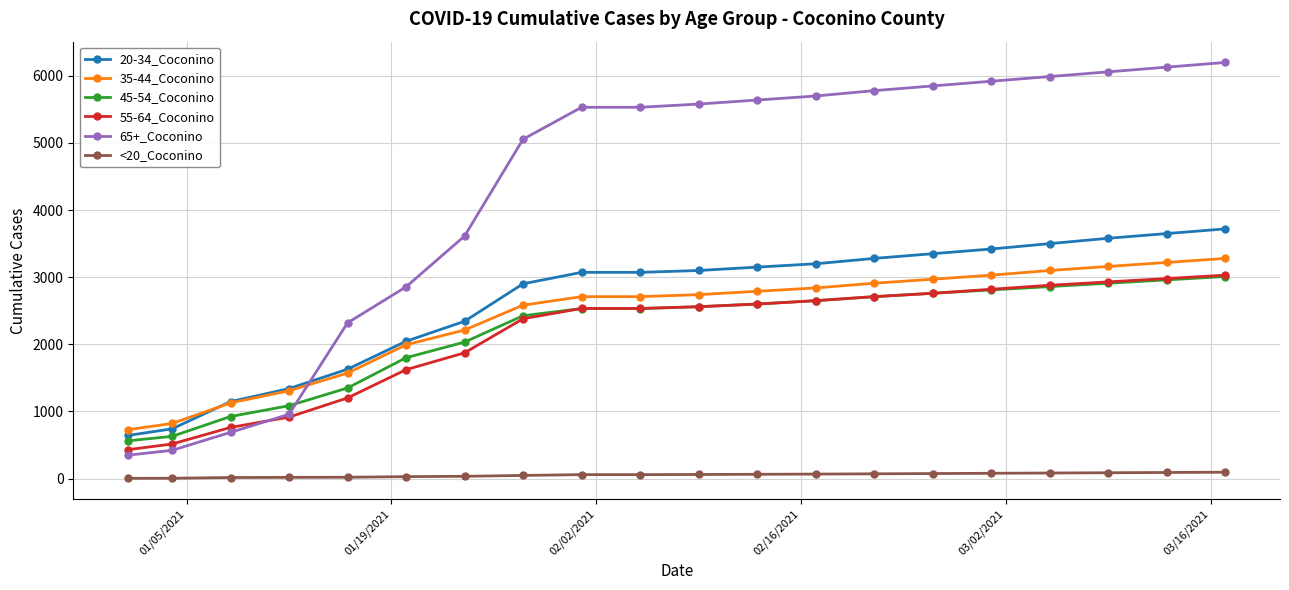

At how many categories does at least one series exceed 4327?

13